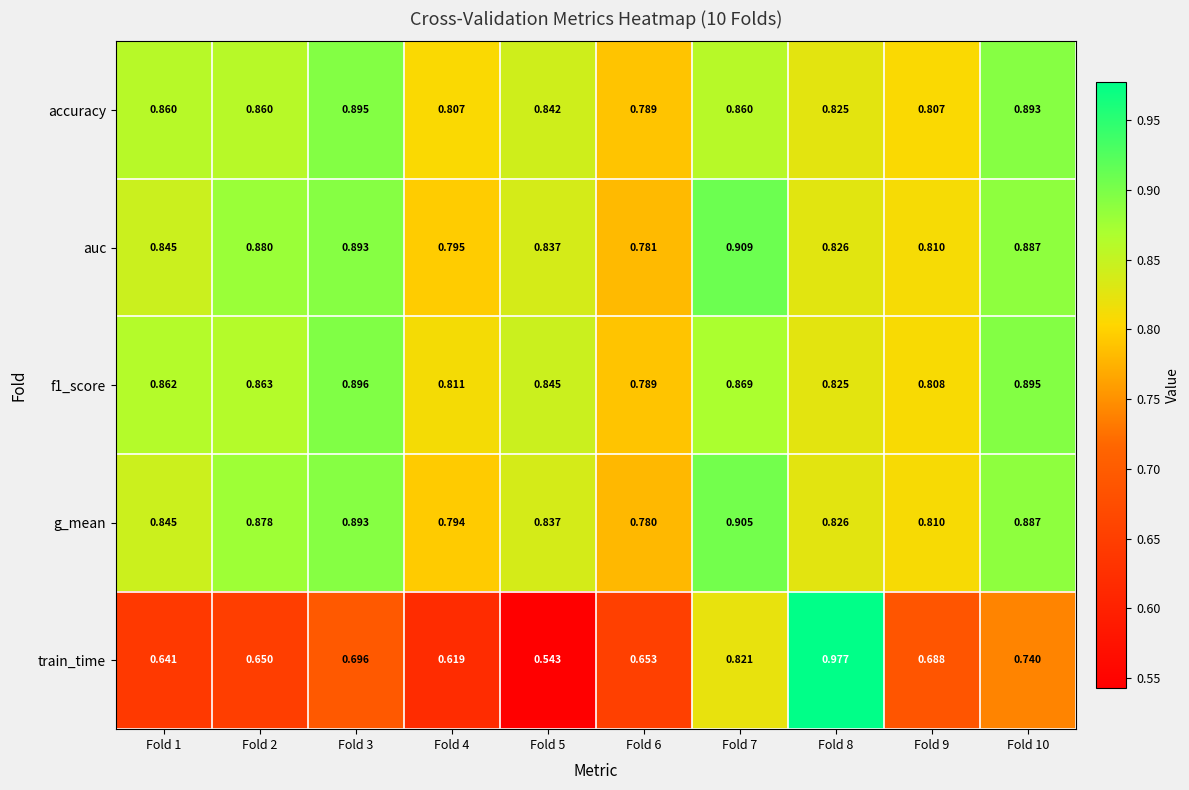

At how many categories does at least one series exceed 0?

10